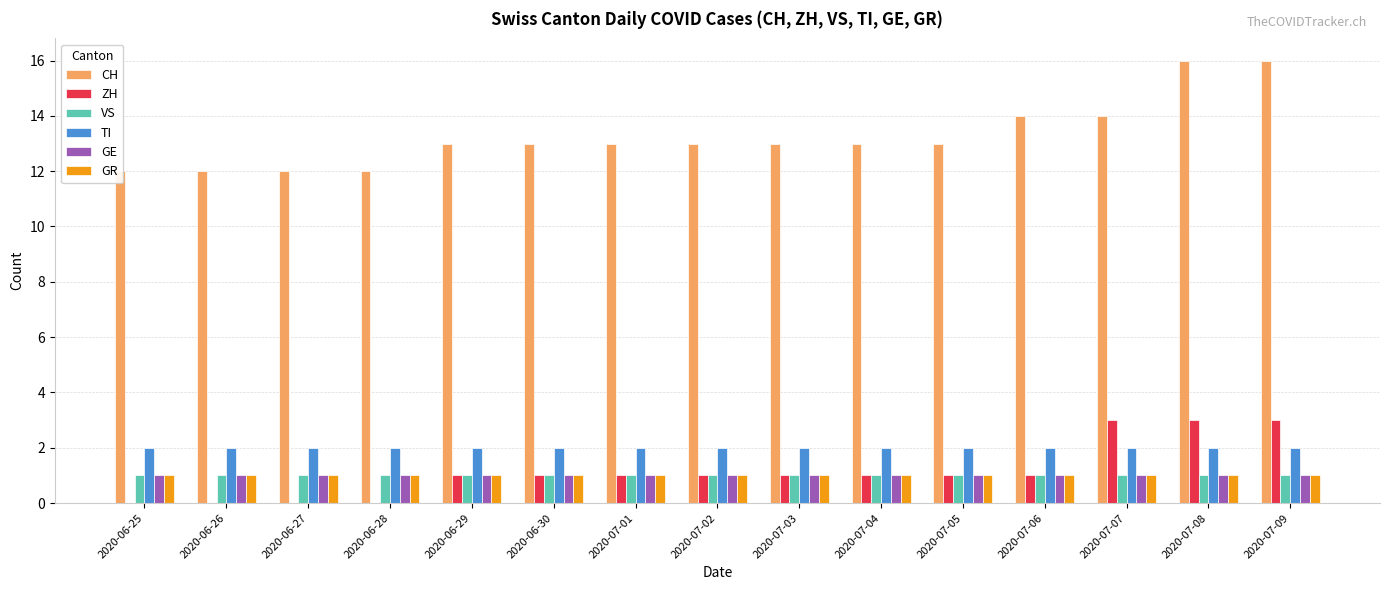

What is the label of the 3rd bar from the left?

2020-06-27